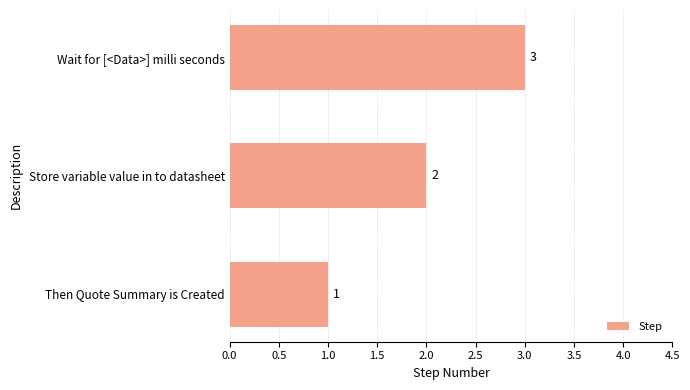

At which label is the value closest to 2?

Store variable value in to datasheet